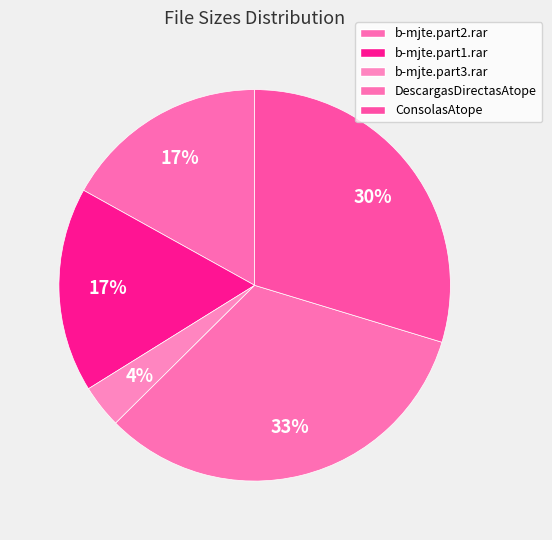

Count the number of slices in the pie.

5